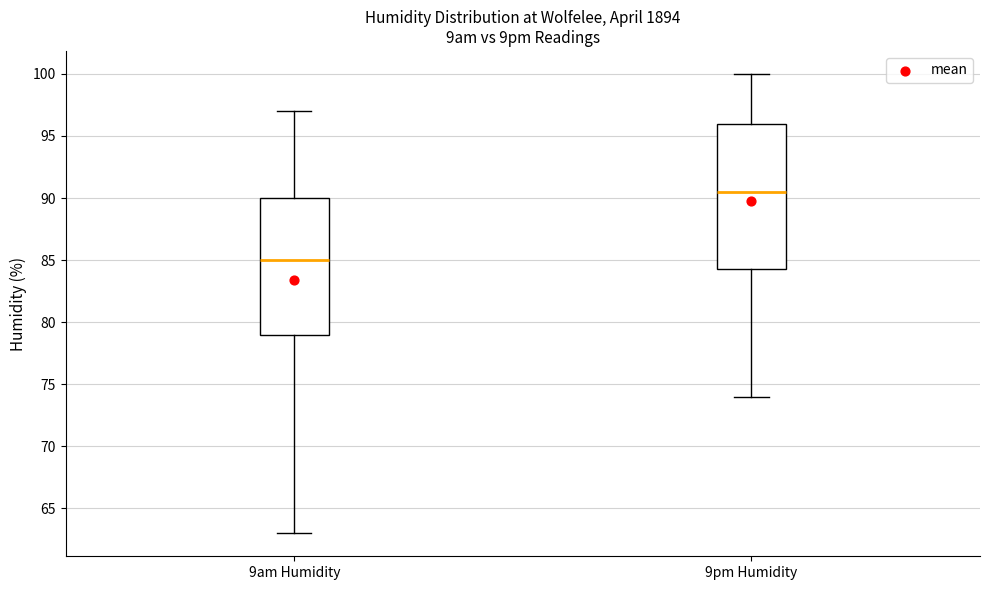

Reading left to right, transcribe this box plot: for each box, give where its median line is, the range the box spans, and where its two whiskers end, as read against the y-axis. The values are not printed on the chart, so give them approximately, as read against the axis.

9am Humidity: median 85.0, box 79.0 to 90.0, whiskers 63.0 to 97.0
9pm Humidity: median 90.5, box 84.5 to 96.0, whiskers 74.0 to 100.0